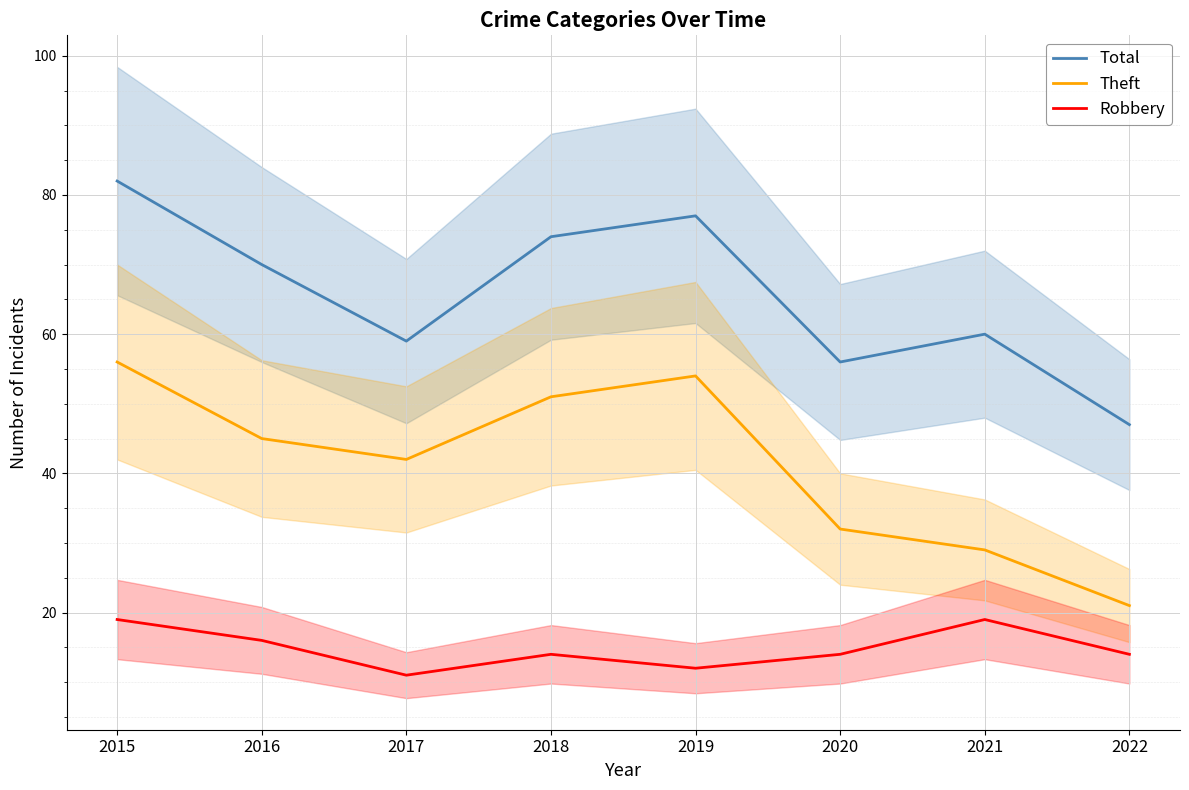

The Total series shows 92 at 2021. True or false?

False